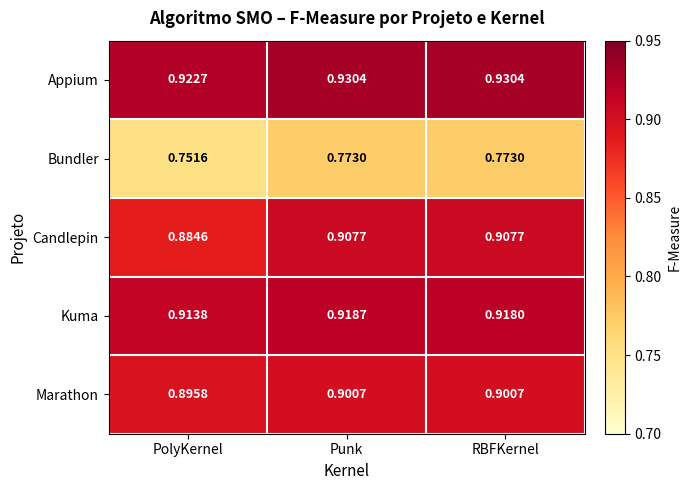

Which series has the largest total across all categories?

Appium